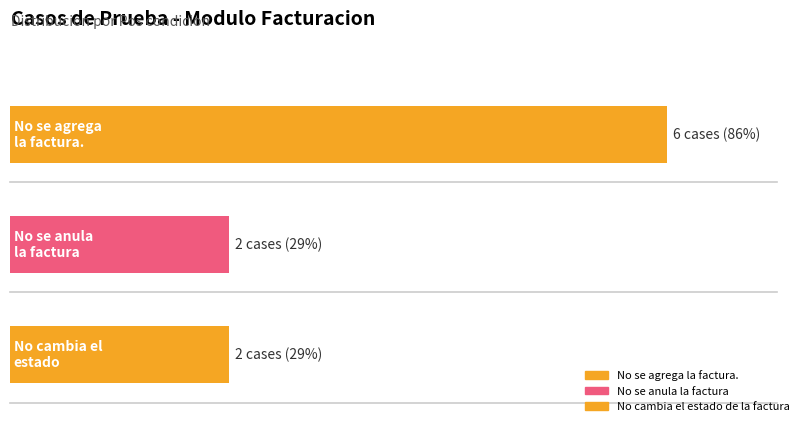

Which label corresponds to the smallest value in the chart?

No se anula la factura